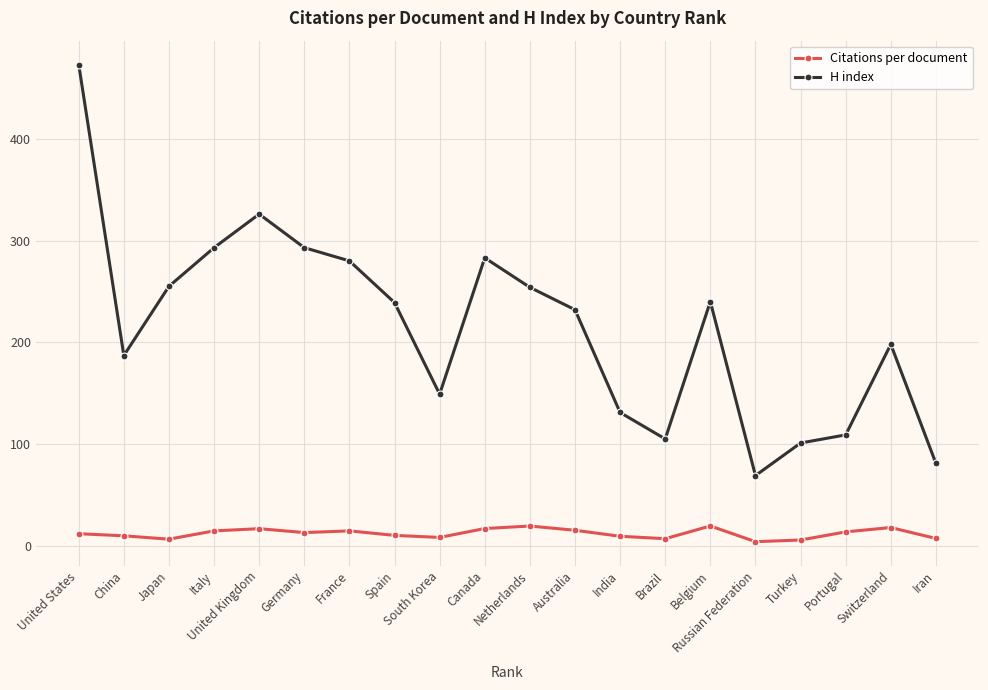

Which series has the largest total across all categories?

H index